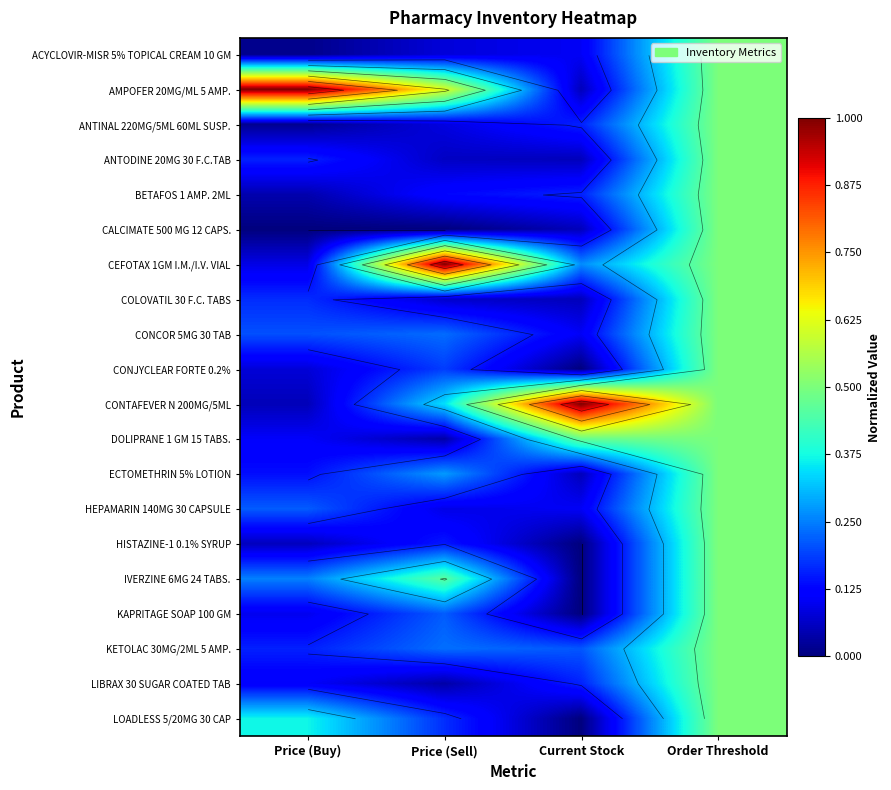

Between Current Stock and Order Threshold, which is larger?

Order Threshold